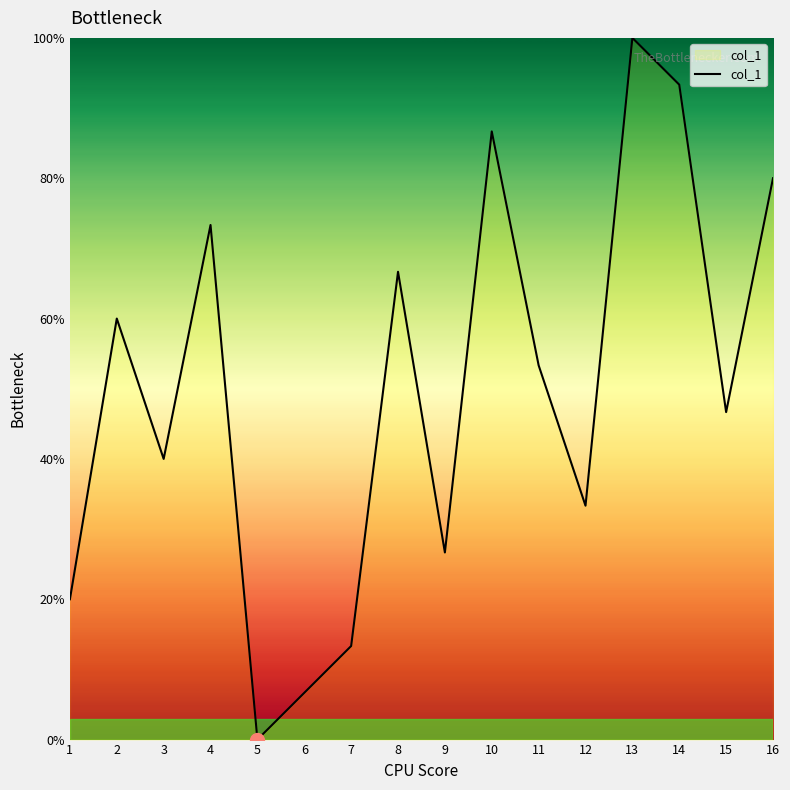

What is the difference between the second highest and minimum values?

93.3